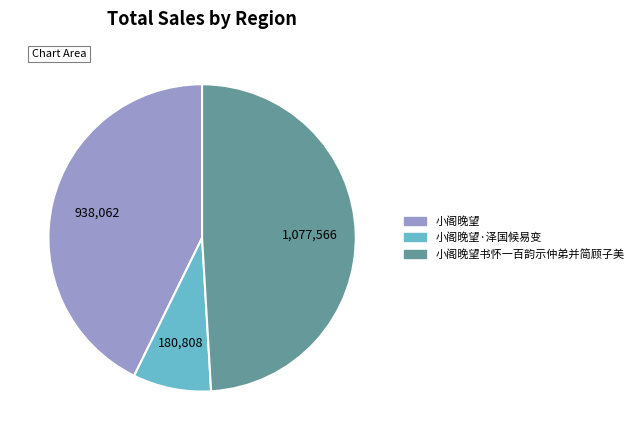

Rank the categories by value from highest to lowest.

小阁晚望书怀一百韵示仲弟并简顾子美, 小阁晚望, 小阁晚望·泽国候易变